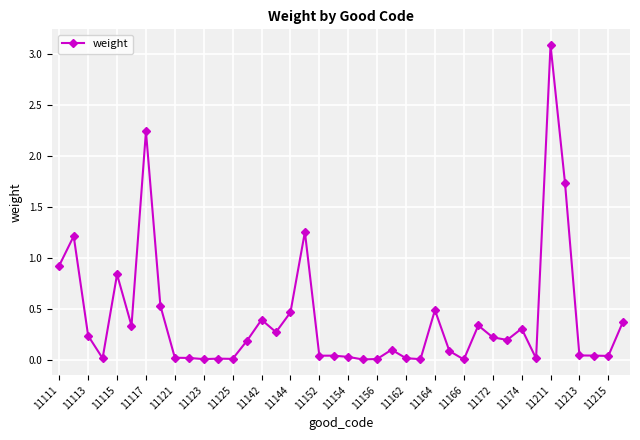

True or false: the data has more than 2 interior local peaks.

True